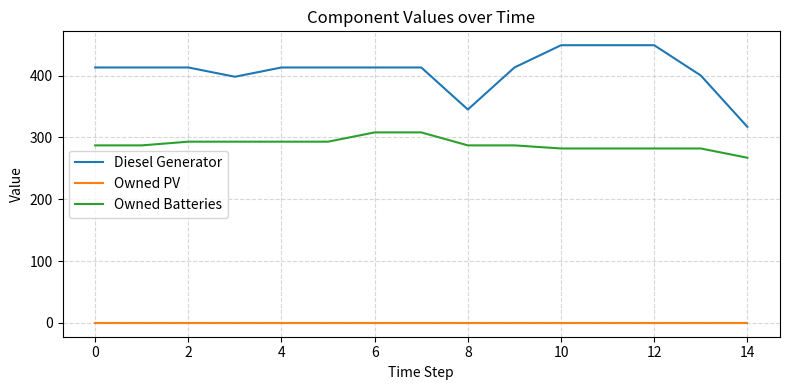

Rank the series by their maximum value, from highest to lowest.

Diesel Generator, Owned Batteries, Owned PV